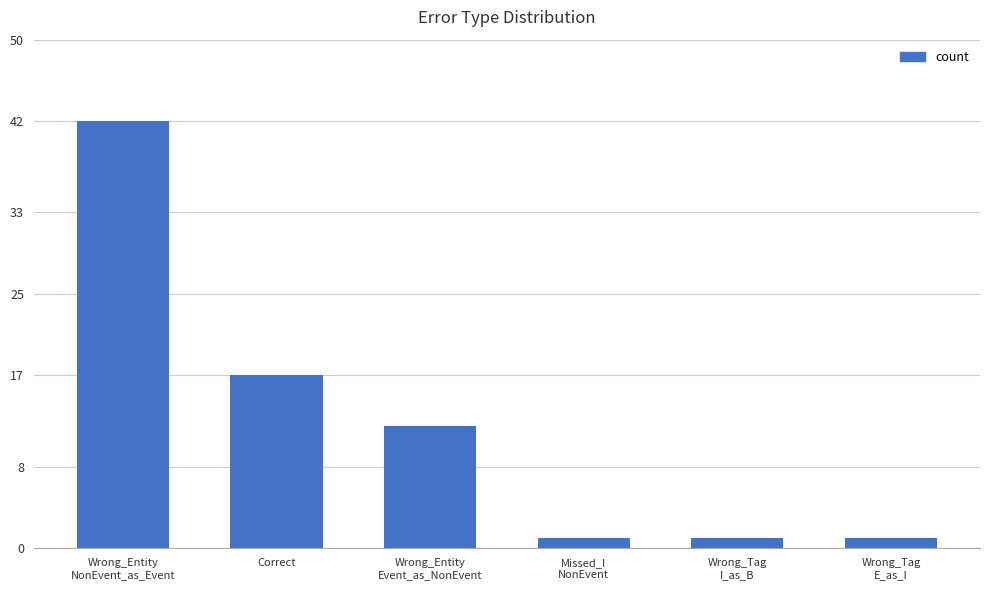

The chart shows a value of 6 at Wrong_Entity
Event_as_NonEvent. True or false?

False